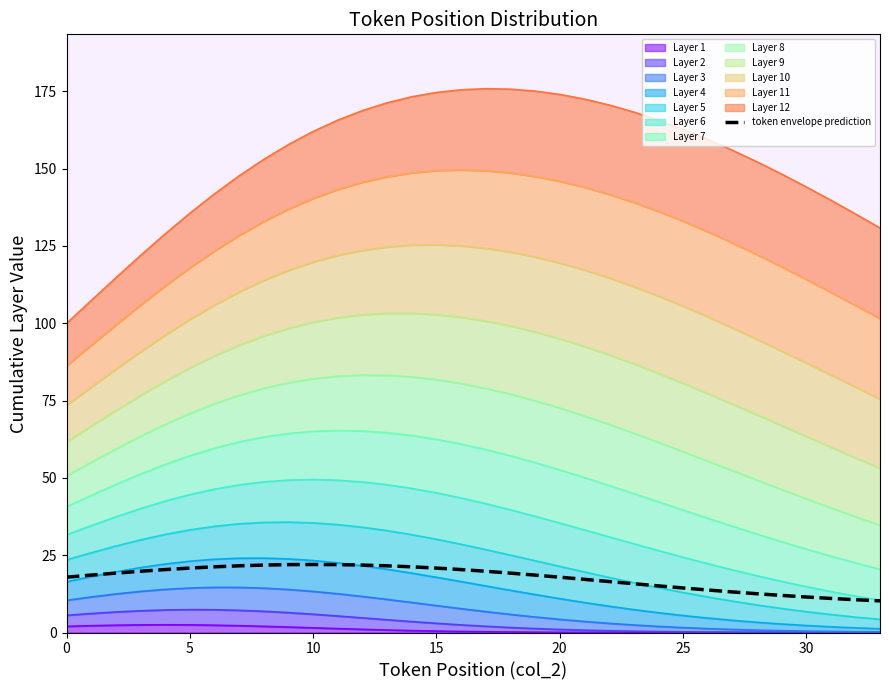

Read the value at 31.

11.0